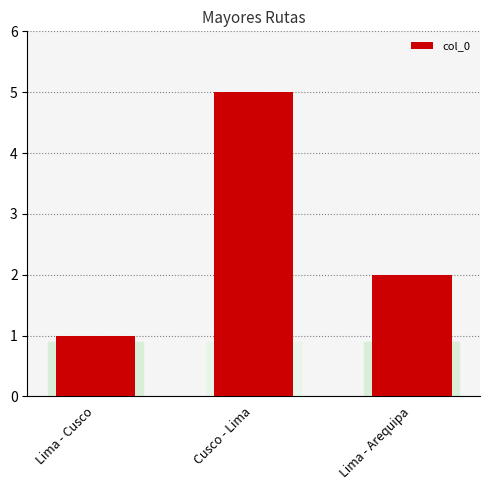

What is the sum of the values at Lima - Cusco and Lima - Arequipa?

3